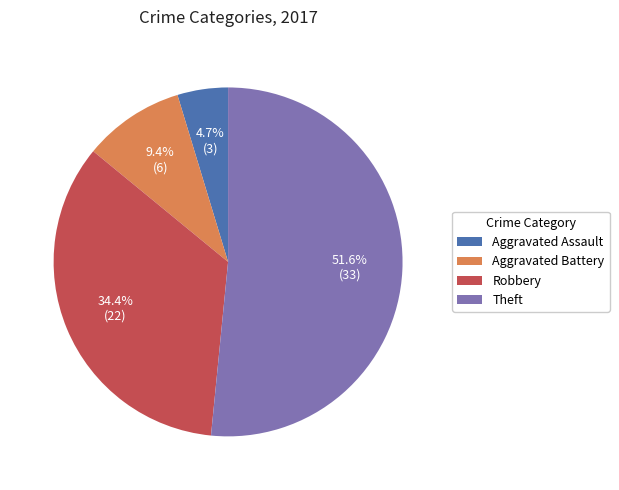

Which category has the biggest portion of the pie?

Theft